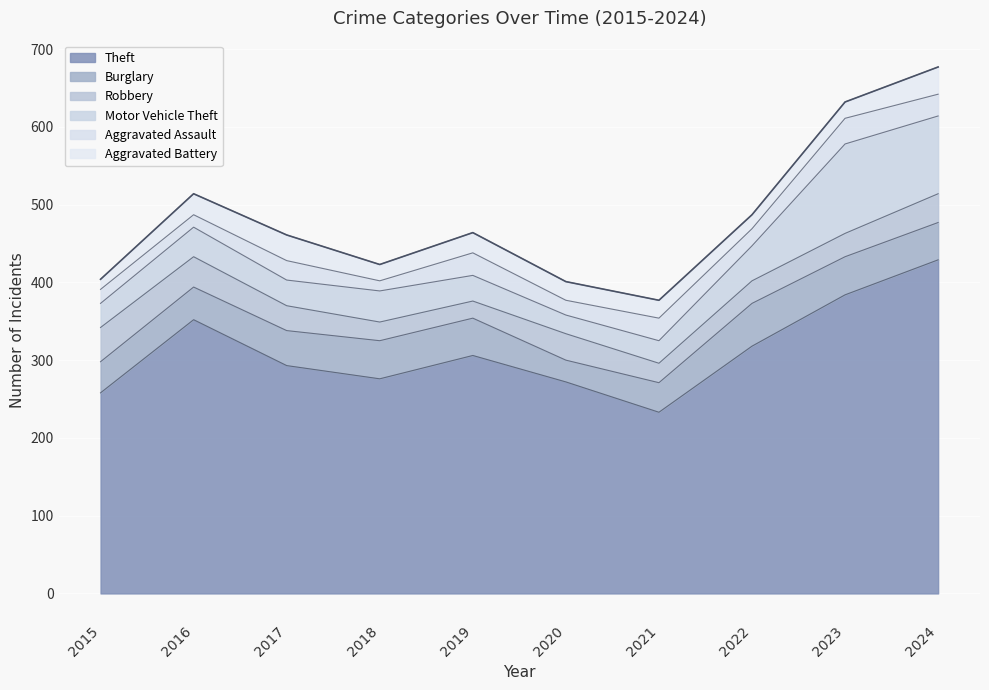

Reading right to left, transcribe all the data shown in this chart.

Theft: 429	384	318	233	272	306	276	293	352	258
Burglary: 48	49	55	38	28	48	49	45	42	40
Robbery: 37	30	29	25	34	22	24	32	39	44
Motor Vehicle Theft: 100	115	45	29	24	33	40	33	38	31
Aggravated Assault: 28	33	22	29	19	29	13	25	16	18
Aggravated Battery: 35	21	18	23	24	26	21	33	27	13